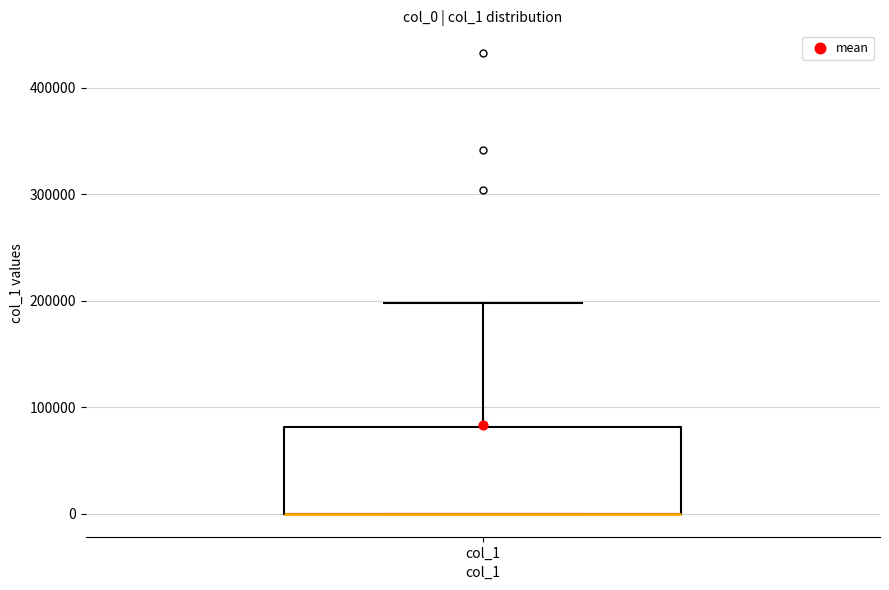

Transcribe this box plot: give where the median line is, the range the box spans, and where the two whiskers end, as read against the y-axis. The values are not printed on the chart, so give them approximately, as read against the axis.

median 0 (drawn on the box's lower edge), box 0 to 80000, whiskers 0 to 200000